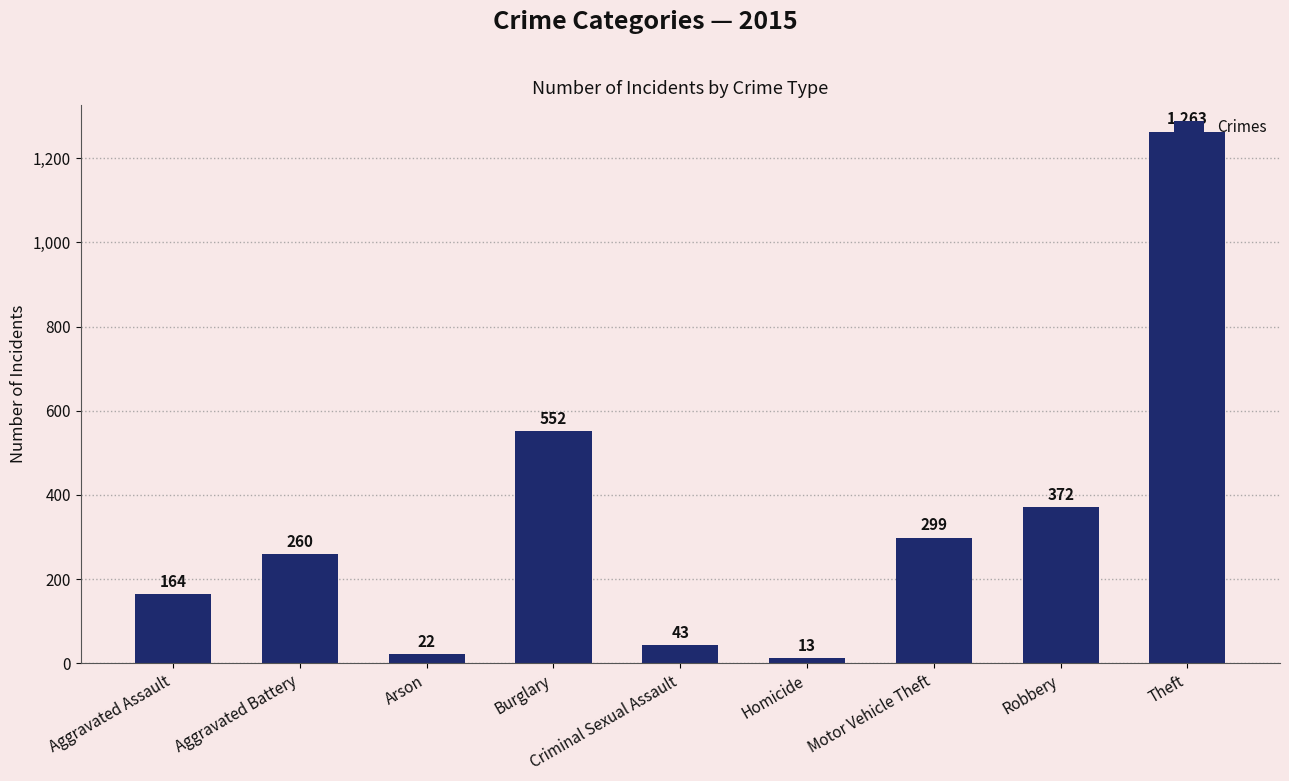

What is the sum of all values?

2988